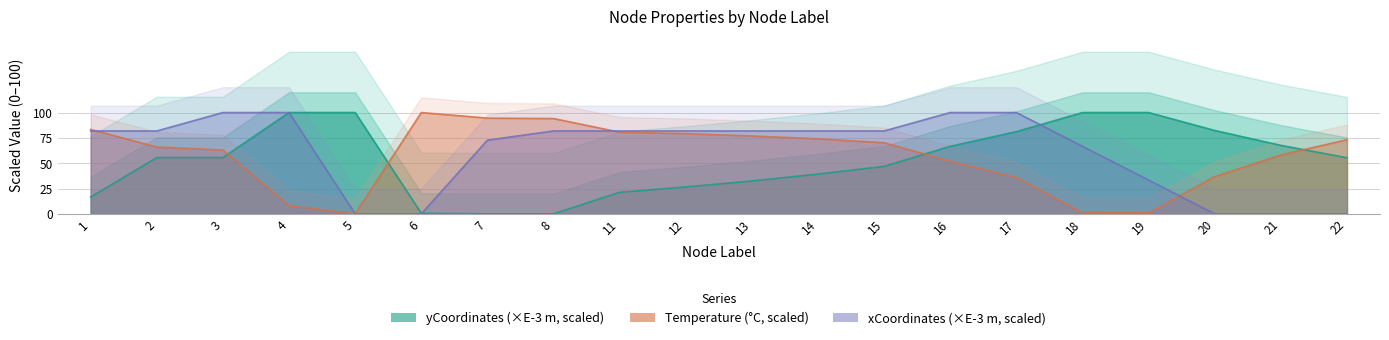

Reading left to right, what are all the values shown in this chart?

yCoordinates: 16.7	55.6	55.6	100.0	100.0	0.6	0.0	0.0	21.3	26.6	32.5	39.3	46.9	66.7	81.1	100.0	100.0	82.3	67.6	55.4
Temperature: 83.3	66.0	62.9	8.2	0.0	100.0	94.5	94.1	80.6	79.1	76.9	74.1	70.2	51.9	35.9	1.1	0.9	36.7	58.1	73.2
xCoordinates: 81.8	81.8	100.0	100.0	0.0	0.0	72.7	81.8	81.8	81.8	81.8	81.8	81.8	100.0	100.0	66.7	33.3	0.0	0.0	0.0